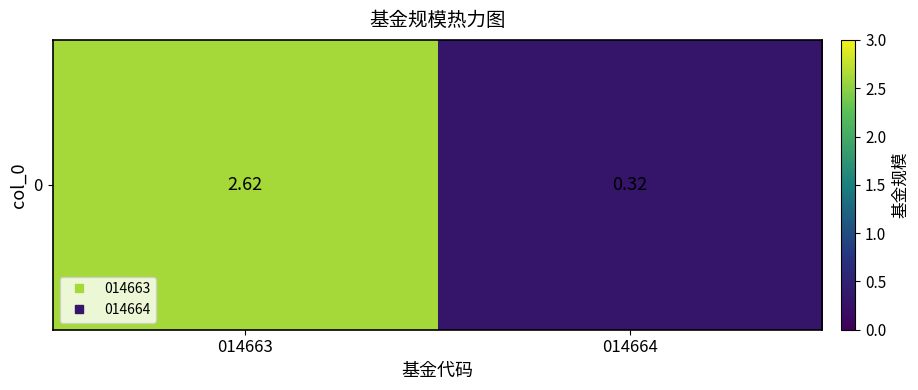

At which category does the chart reach its peak across all series?

014663